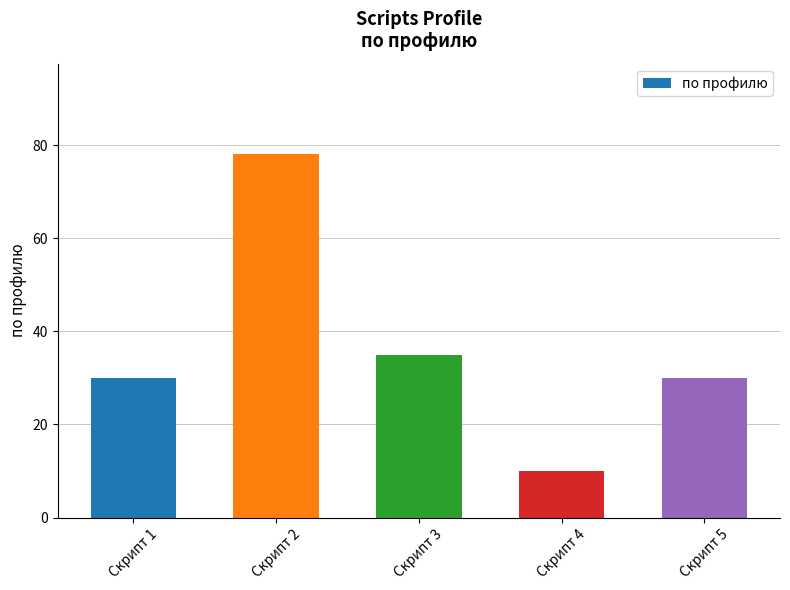

What is the difference between the values at Скрипт 3 and Скрипт 5?

5